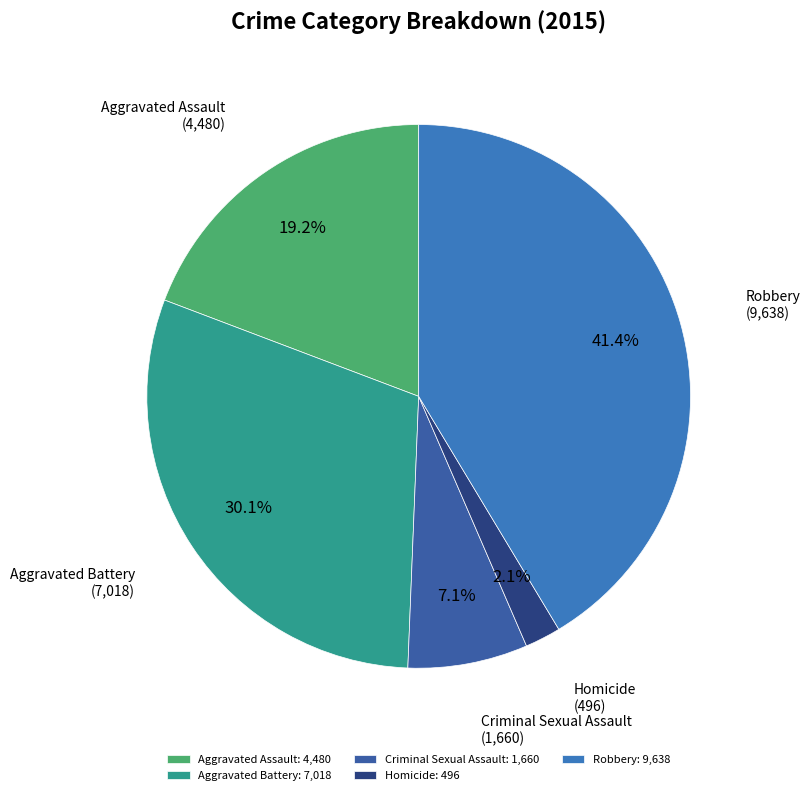

What is the ratio of the value at Homicide to the value at Criminal Sexual Assault?

0.3